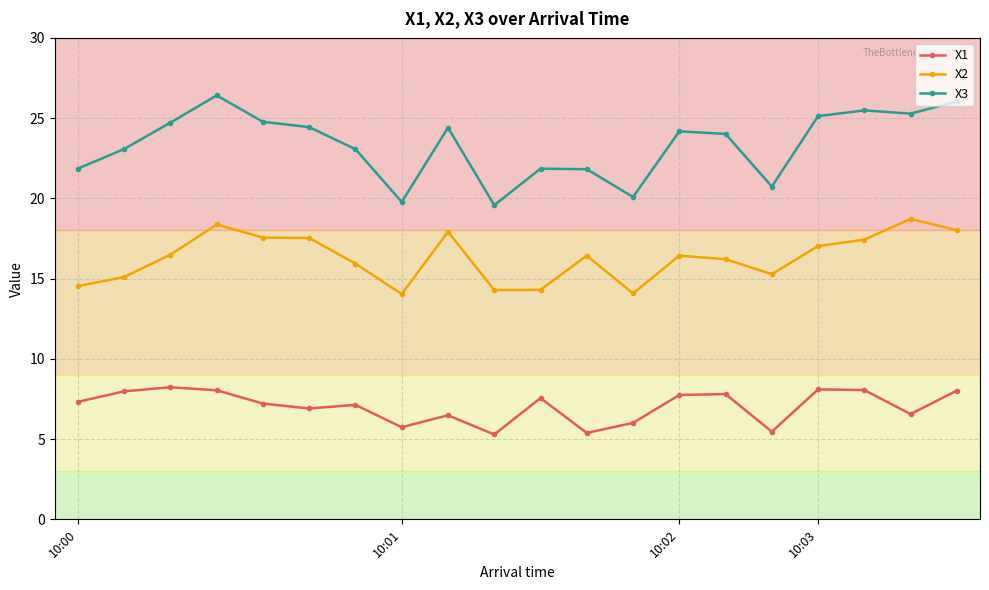

Which series has the widest spread of values?

X3